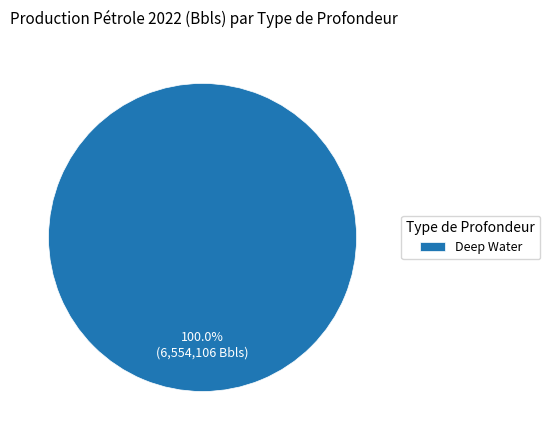

Is there any slice that represents more than half of the pie?

Yes